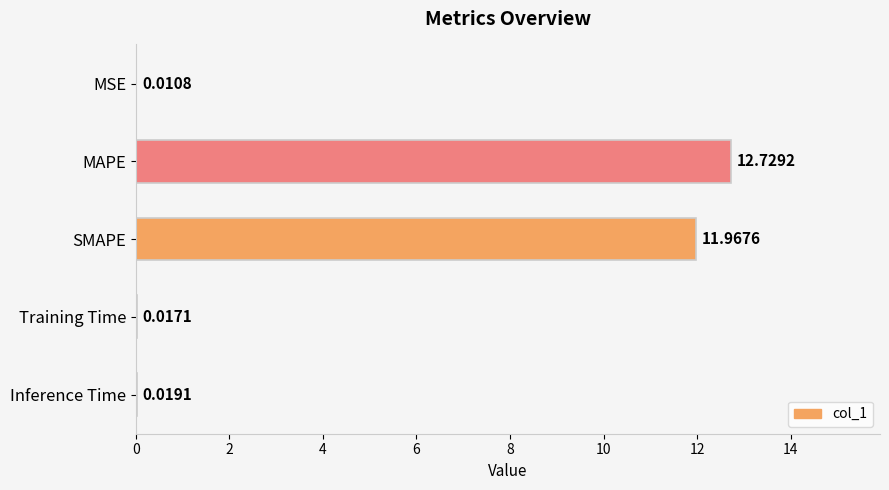

What is the sum of all values?

24.7